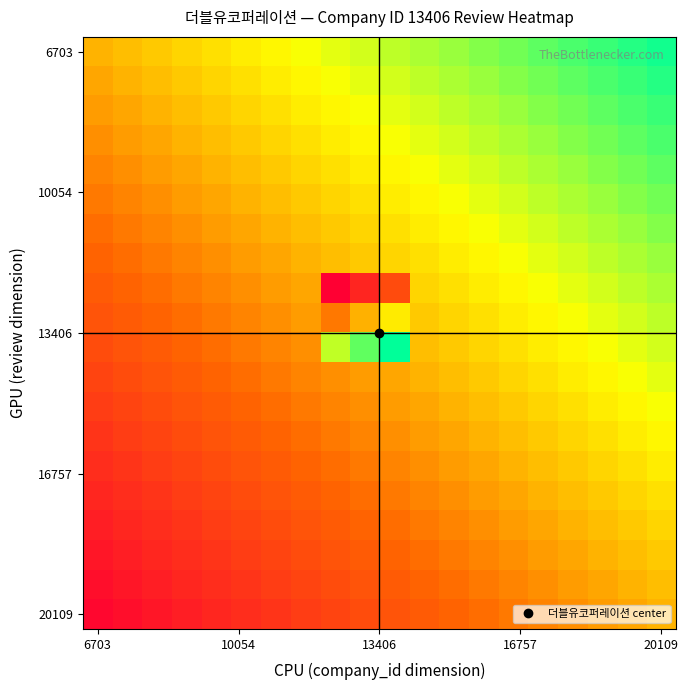

What is the smallest value displayed?

-1.0